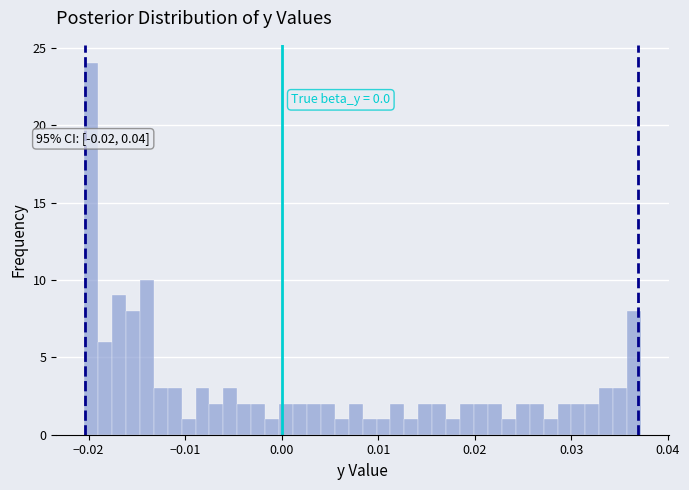

Read against the x-axis, roughly where is the centre of the tallest bar?

-0.020